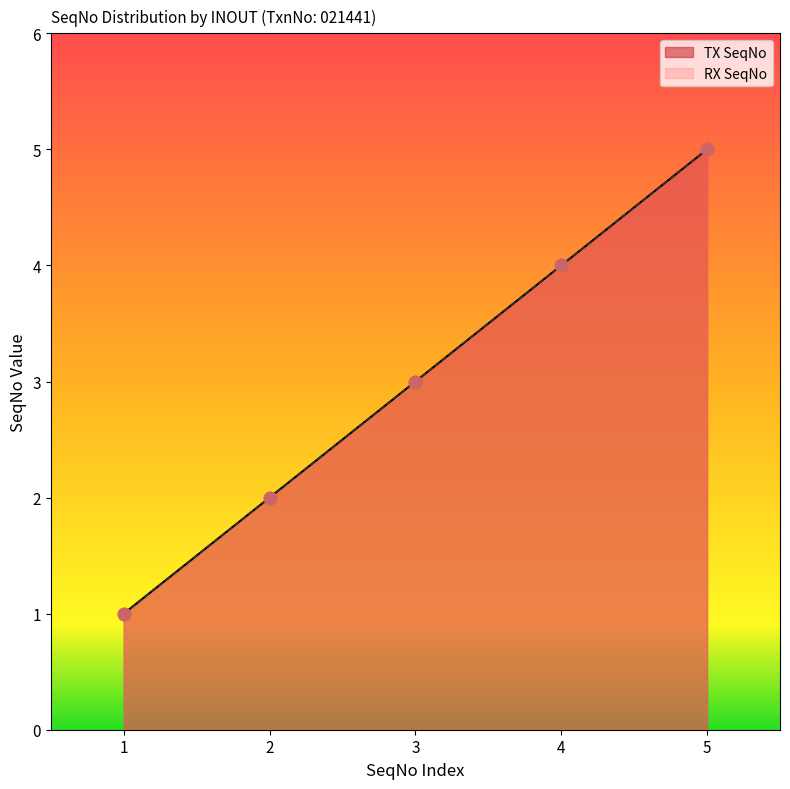

Which series reaches the maximum Y coordinate?

TX SeqNo